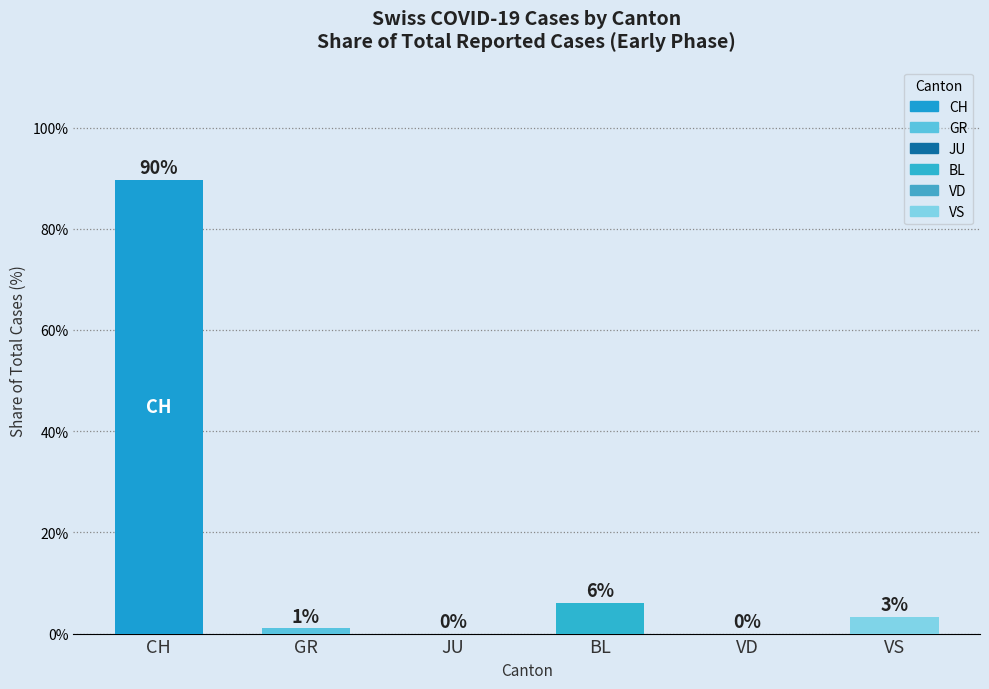

Between JU and GR, which is larger?

GR